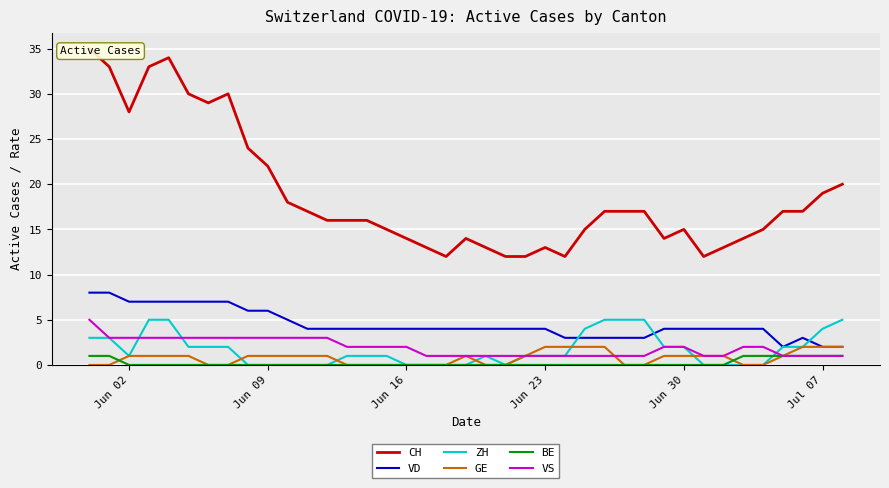

True or false: VS and VD cross at least once.

False